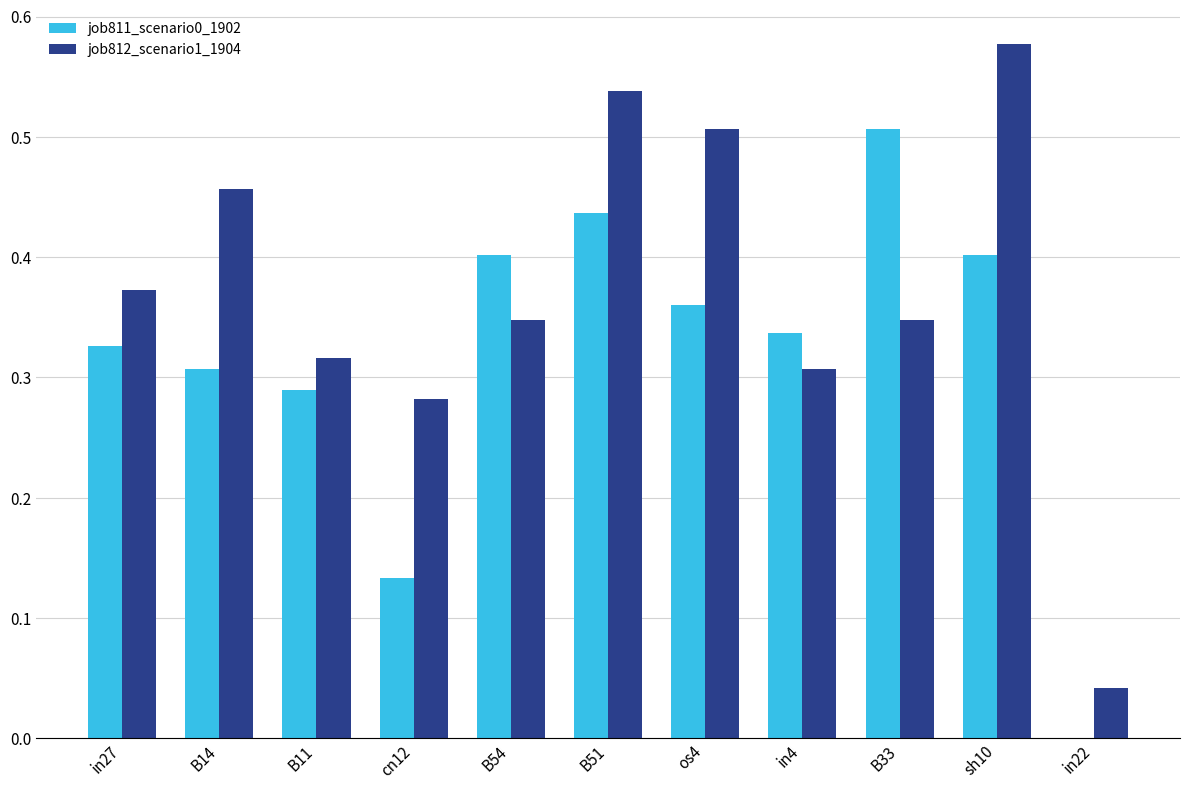

The job811_scenario0_1902 series shows 0.2 at sh10. True or false?

False